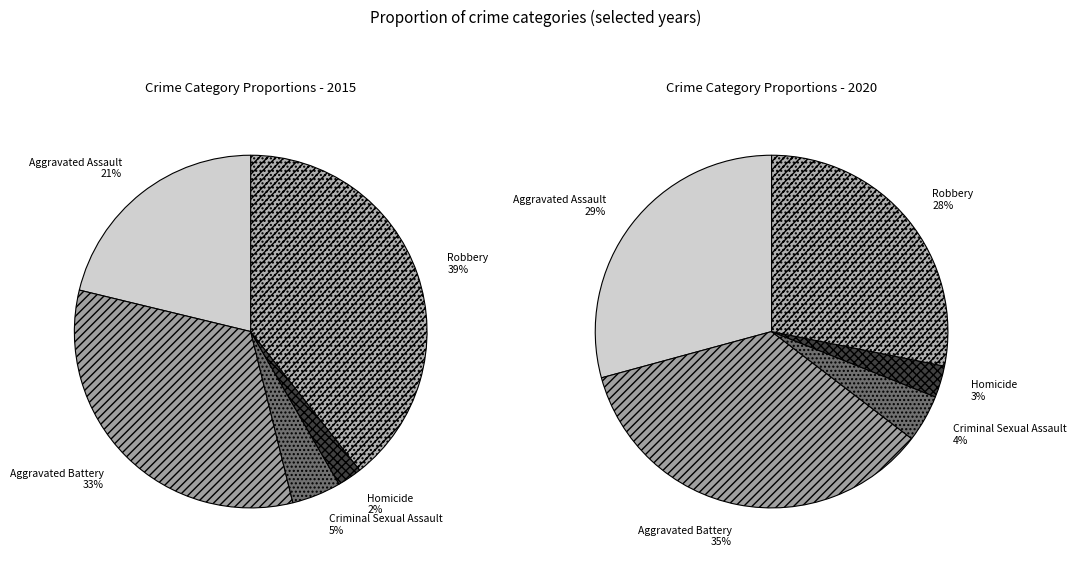

Which category has the biggest portion of the pie?

Robbery